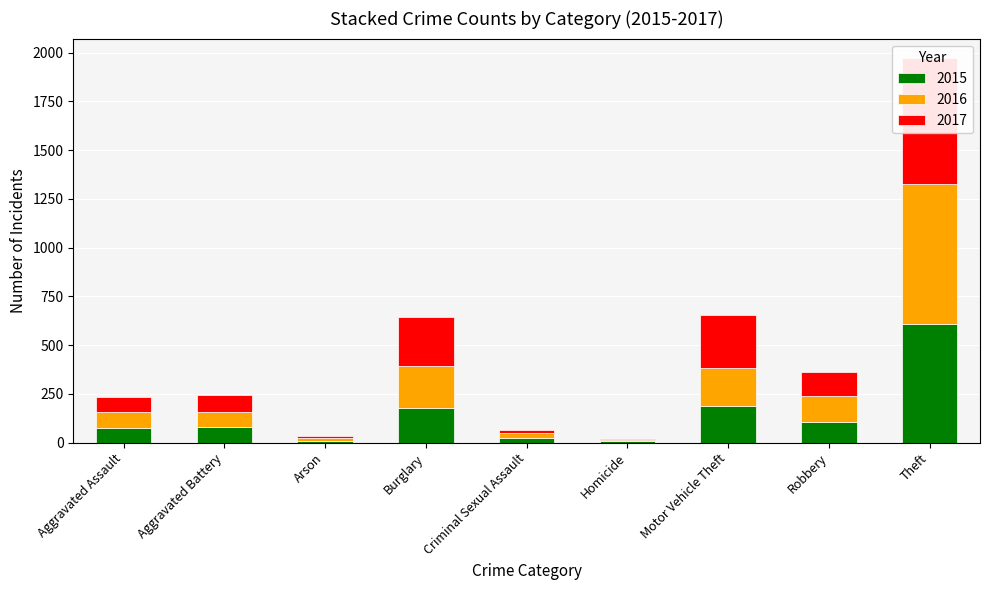

What is the maximum value shown in the chart?

720